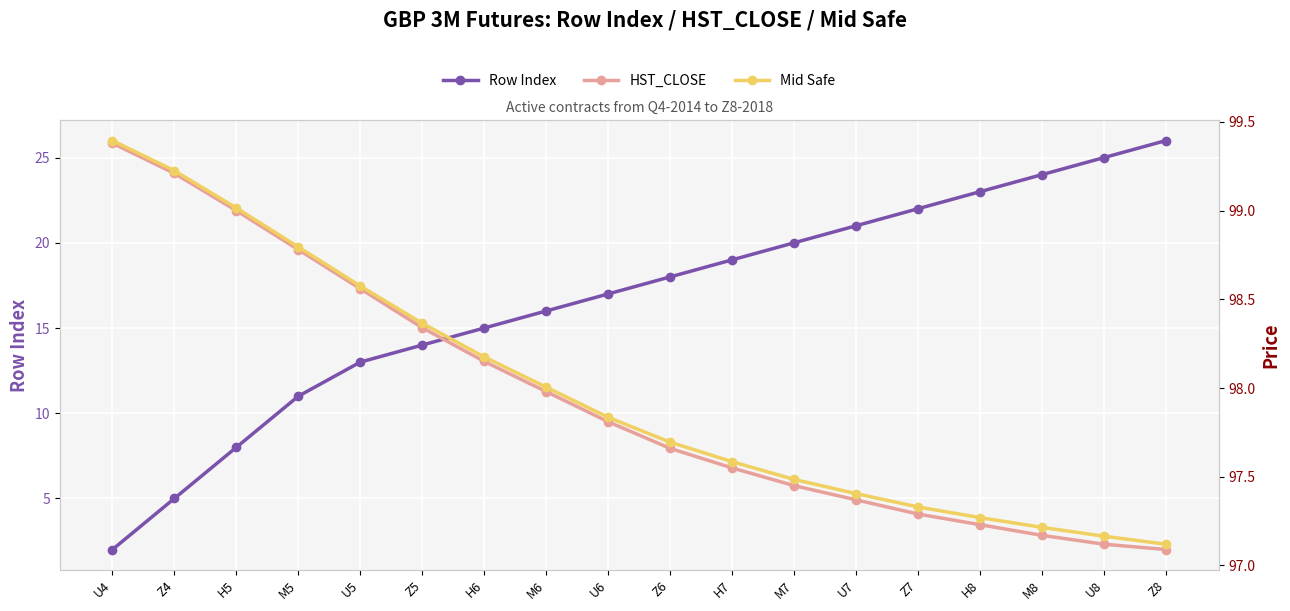

True or false: Row Index and HST_CLOSE cross at least once.

False